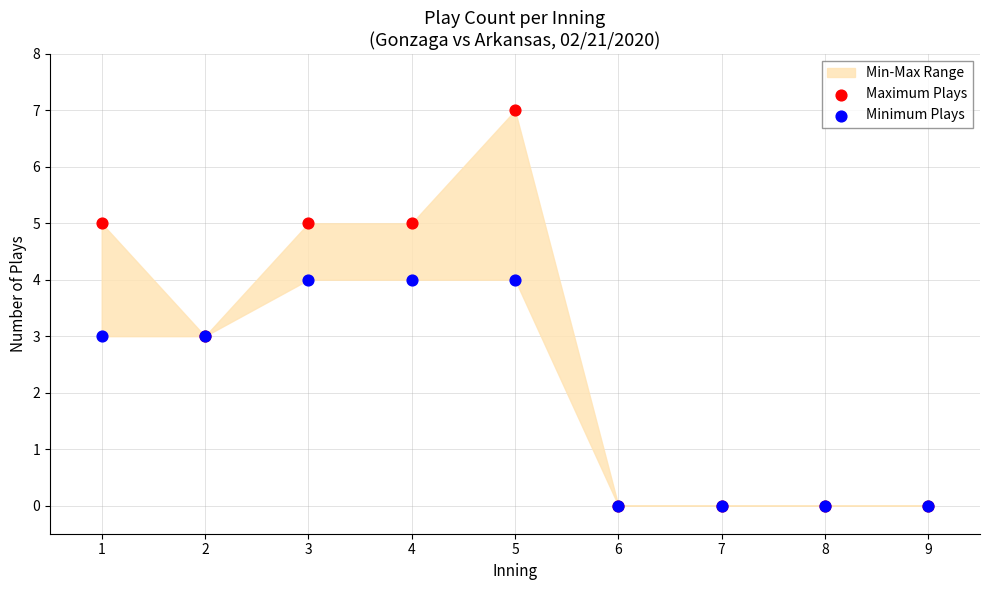

Which series has the widest spread of Y values?

Maximum Plays